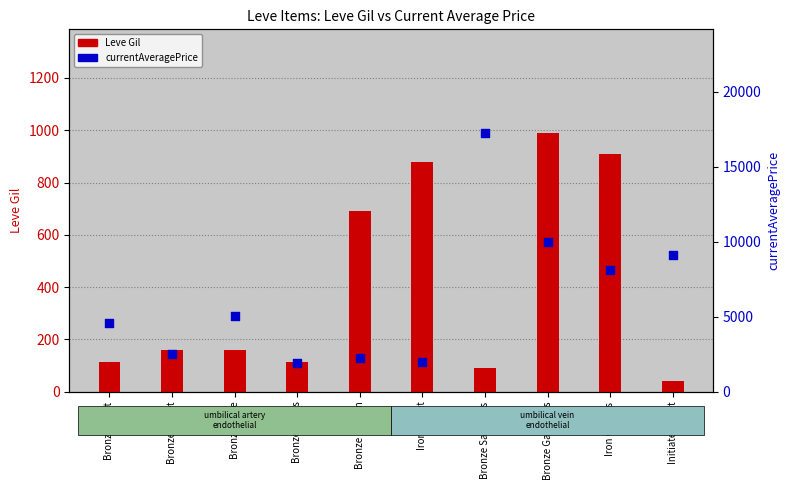

What are all the series names shown in the legend?

Leve Gil, currentAveragePrice